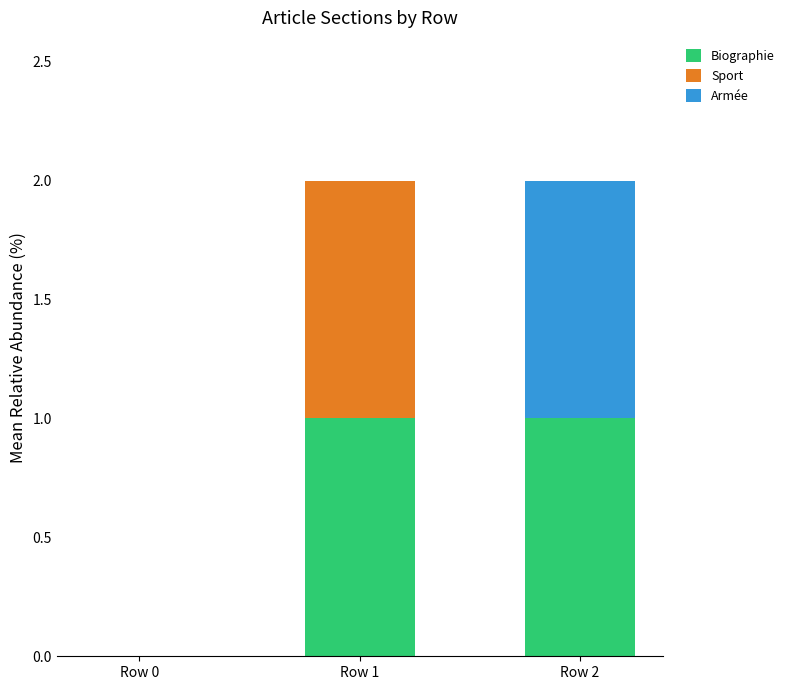

The value of Biographie at Row 2 is 0. True or false?

False